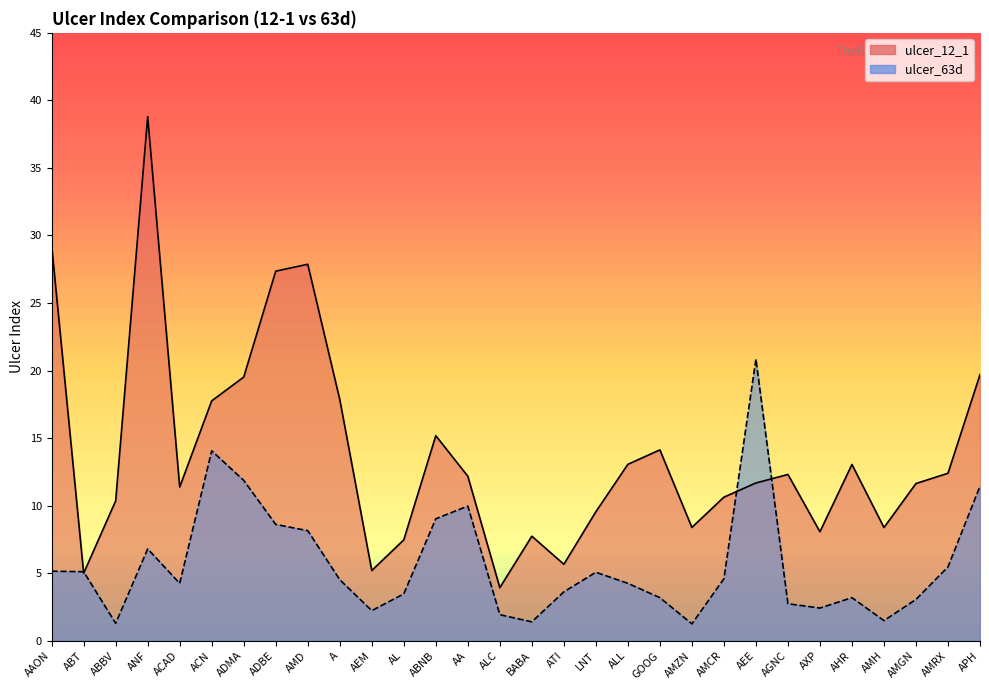

At which category is the sum across all series the highest?

ANF